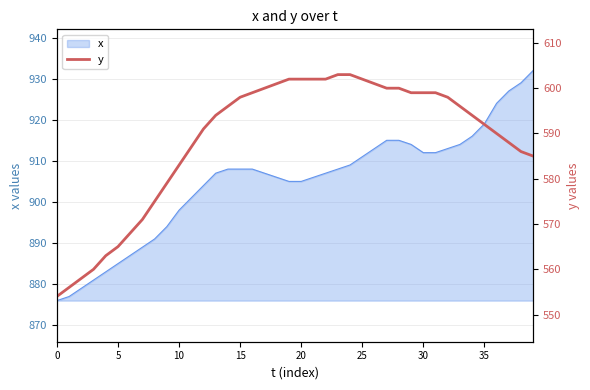

What is the highest value of the x series?

932